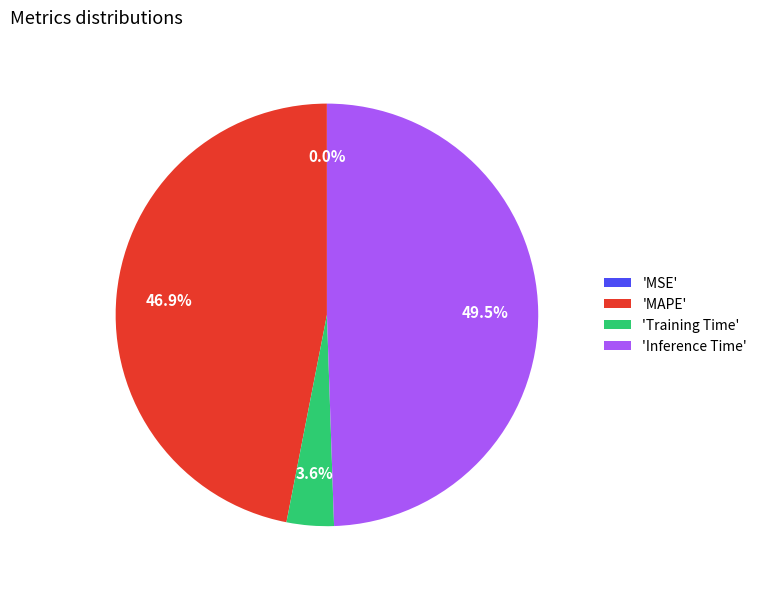

Does any single category account for the majority?

No